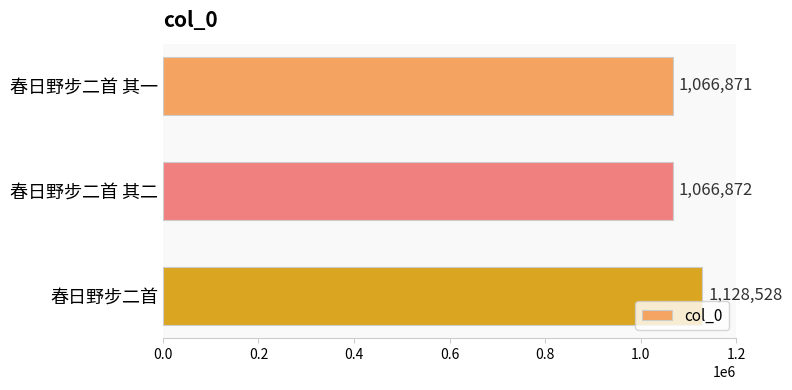

What is the average value?

1087424